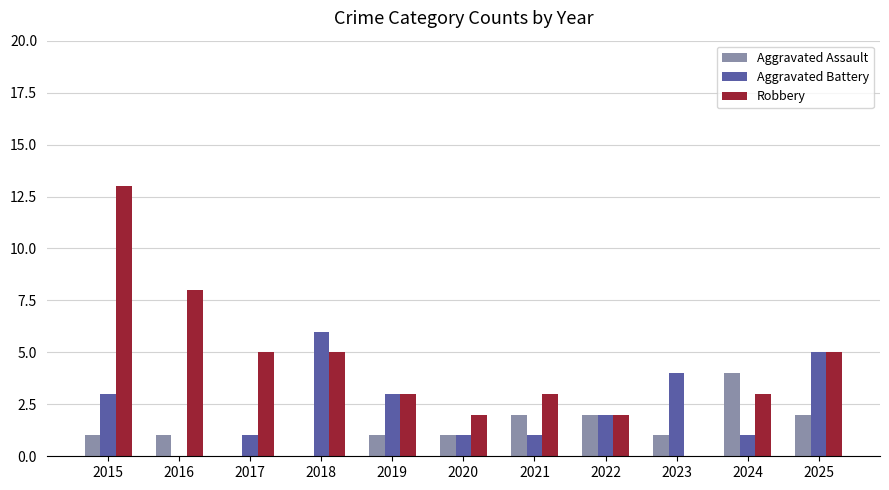

What are all the series names shown in the legend?

Aggravated Assault, Aggravated Battery, Robbery